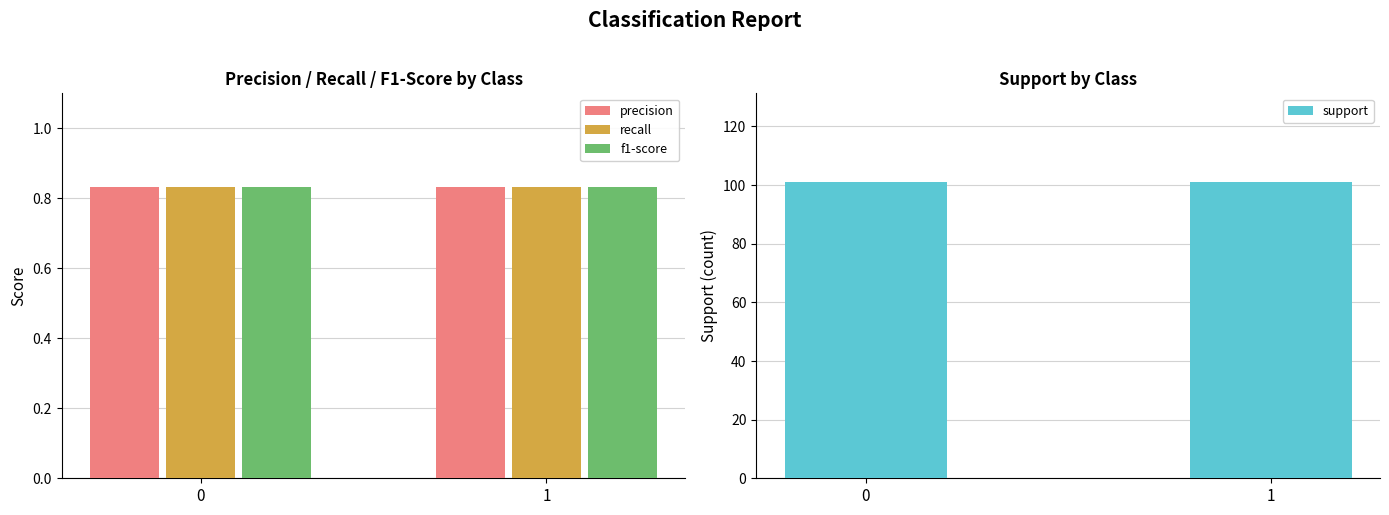

The recall series shows 0.8 at 1. True or false?

True